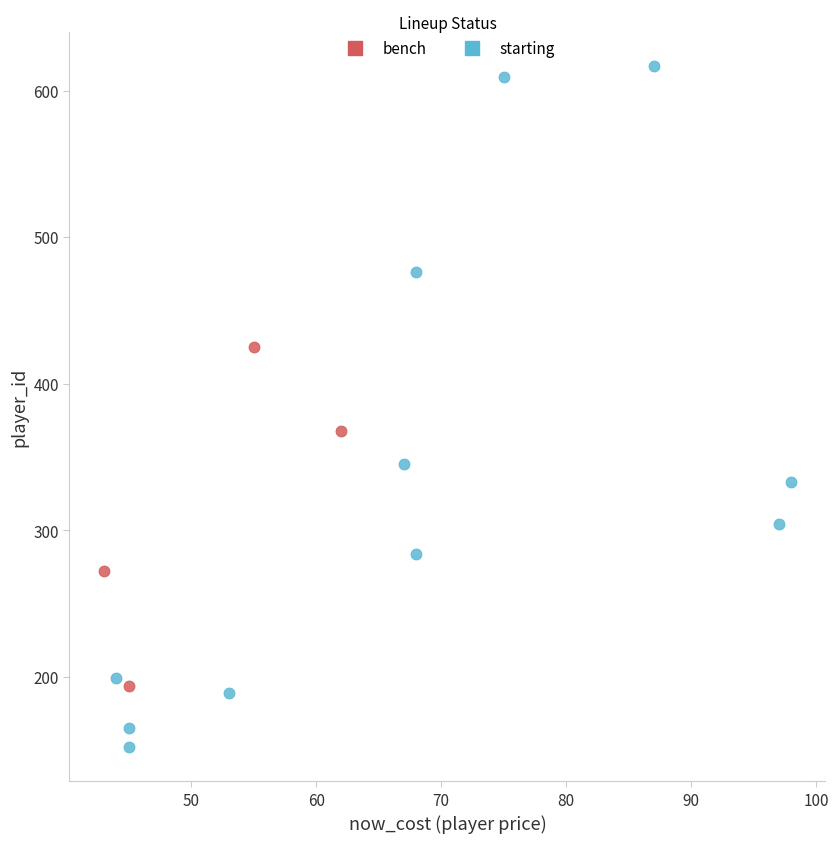

Which series contains the lowest Y value?

starting